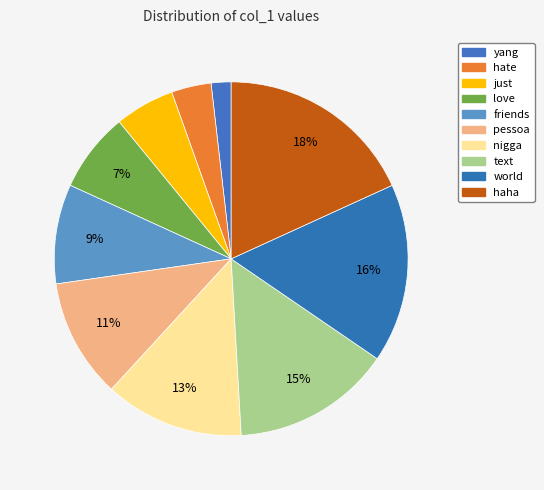

Is there a majority slice in this chart?

No